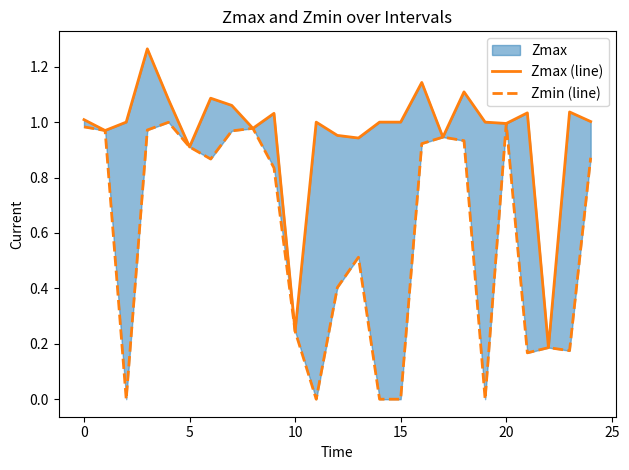

True or false: Zmin (line) and Zmax (line) intersect in this chart.

False